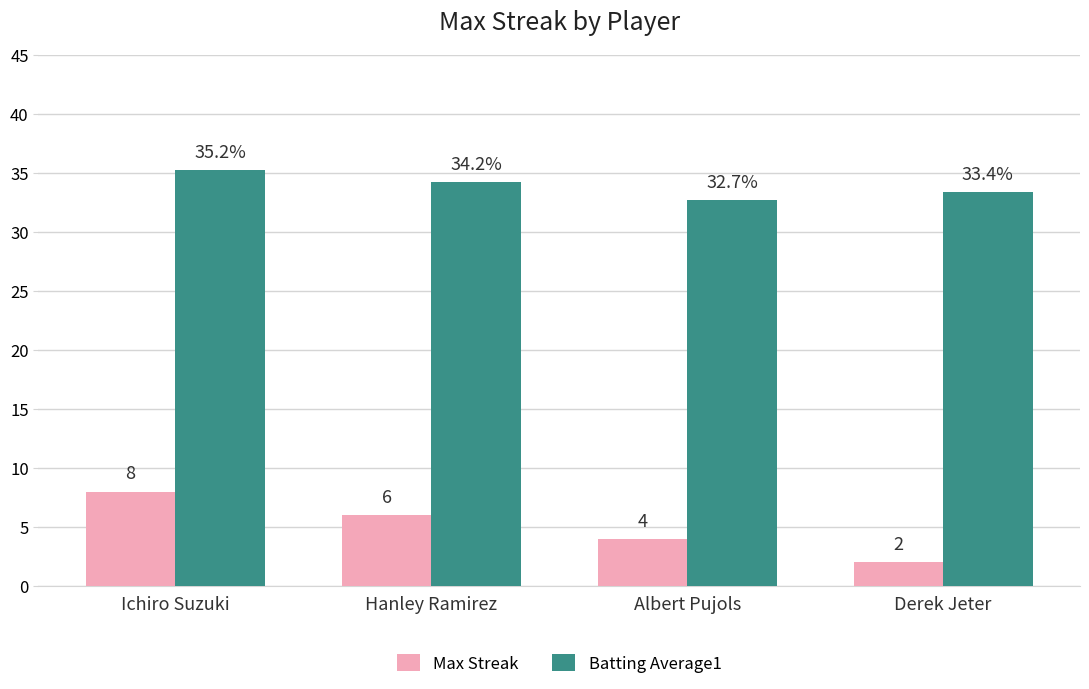

What is the minimum value for Max Streak?

2.0